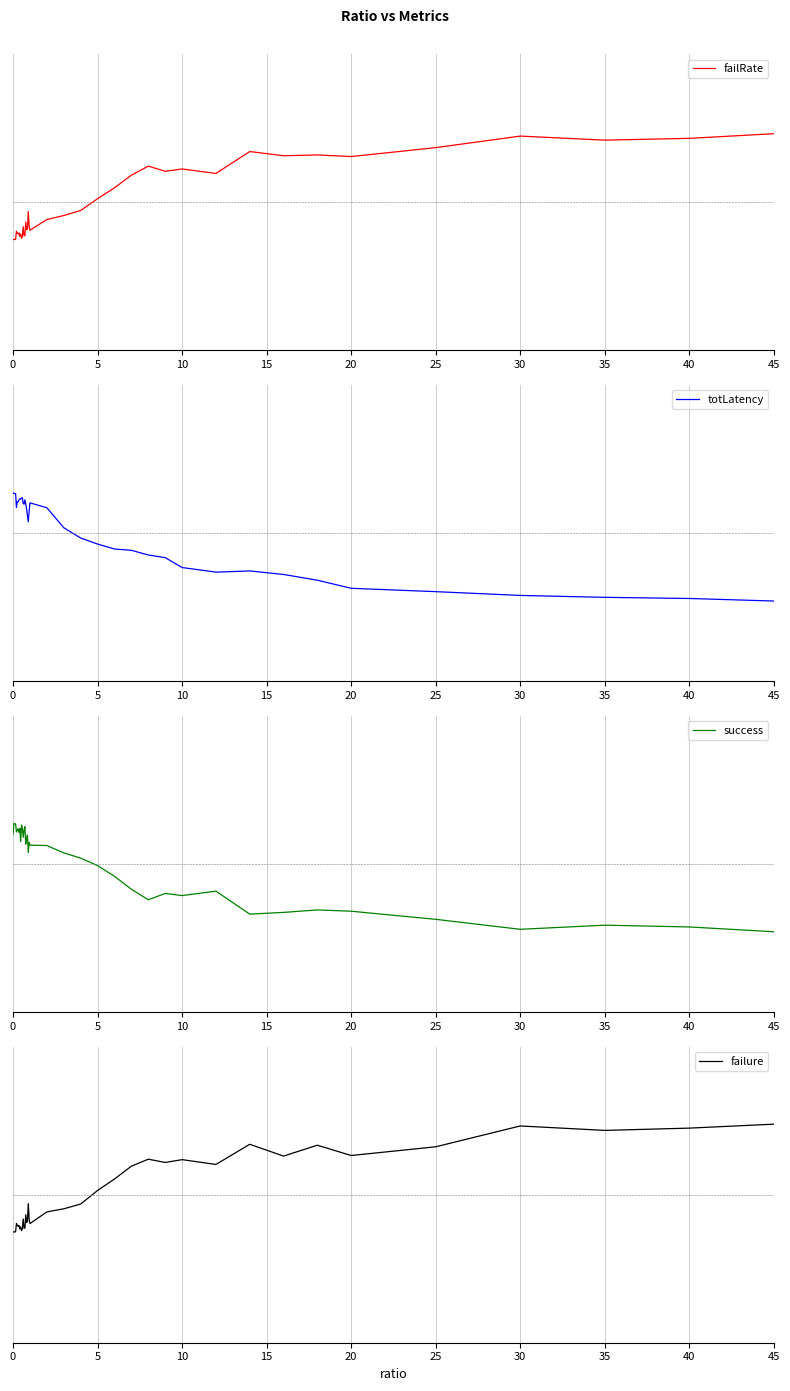

How many values in the failRate series are below 0?

24